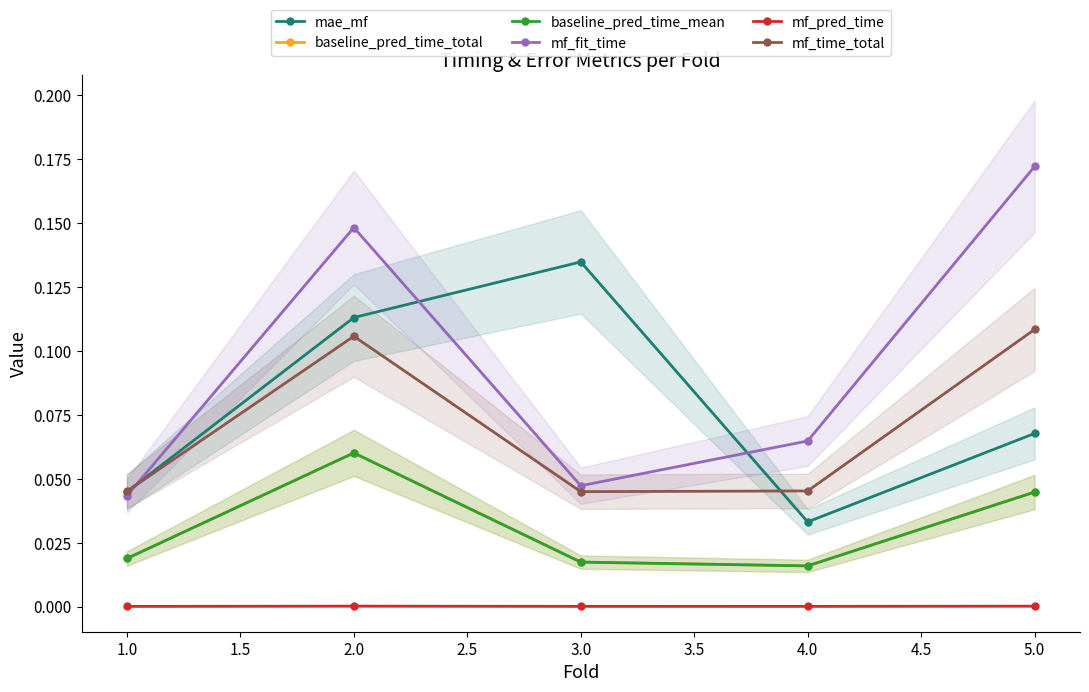

Which series changed the most between 4.0 and 5.0?

mf_fit_time